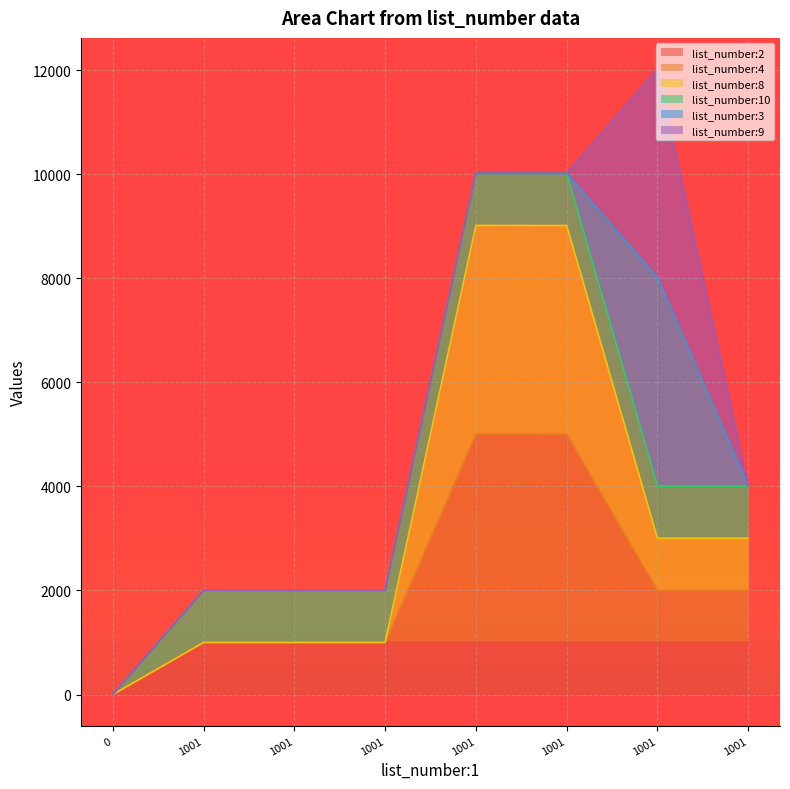

What is the difference between the second highest and second lowest values in the list_number:4 series?

8012